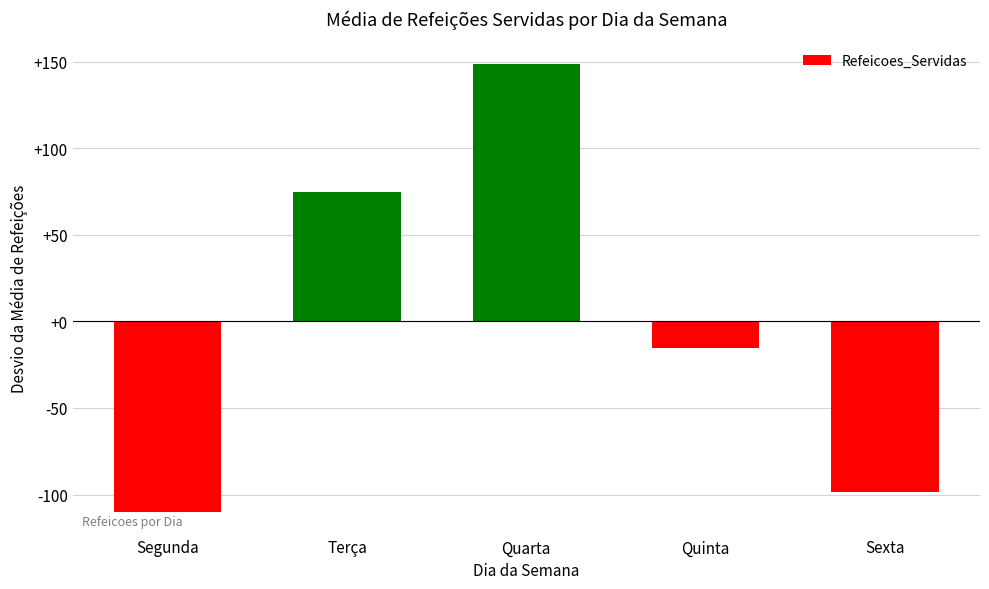

True or false: the data shows -6.5 at Quinta.

False